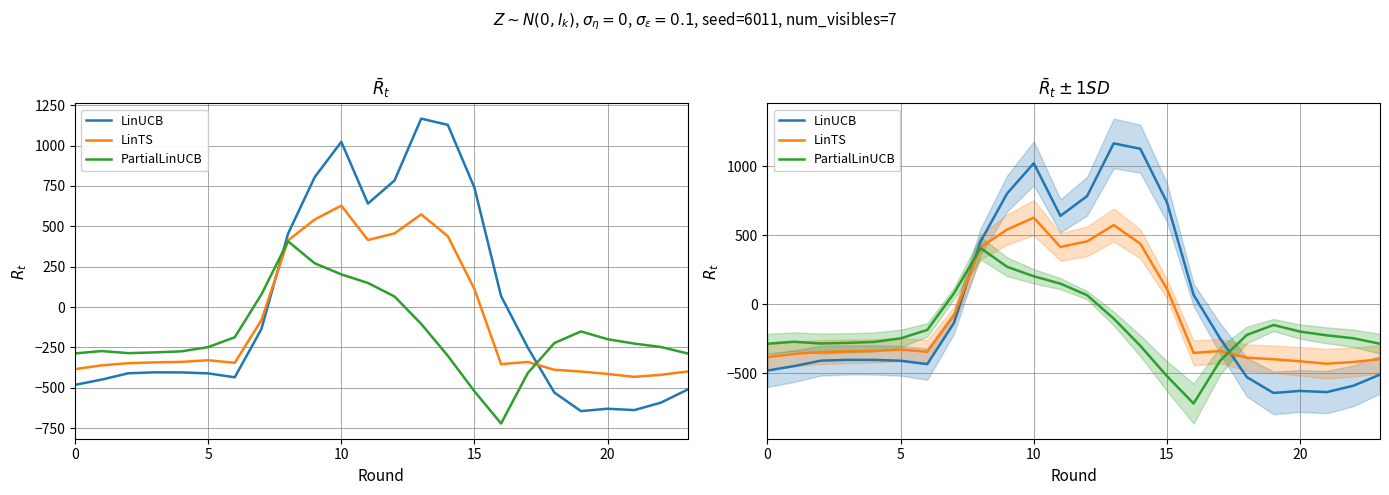

The value of LinUCB at 11 is 640.9. True or false?

True